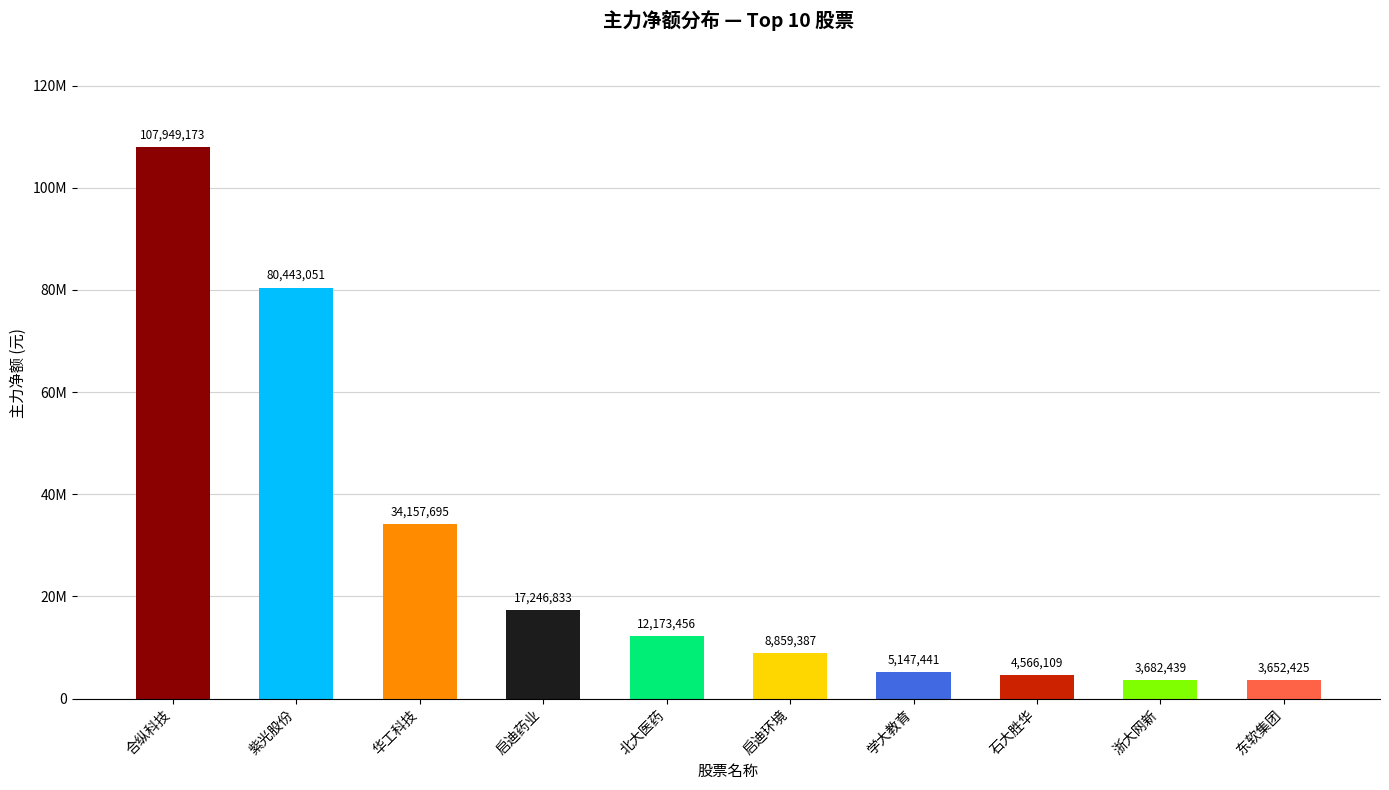

List the labels in order of value, smallest first.

东软集团, 浙大网新, 石大胜华, 学大教育, 启迪环境, 北大医药, 启迪药业, 华工科技, 紫光股份, 合纵科技